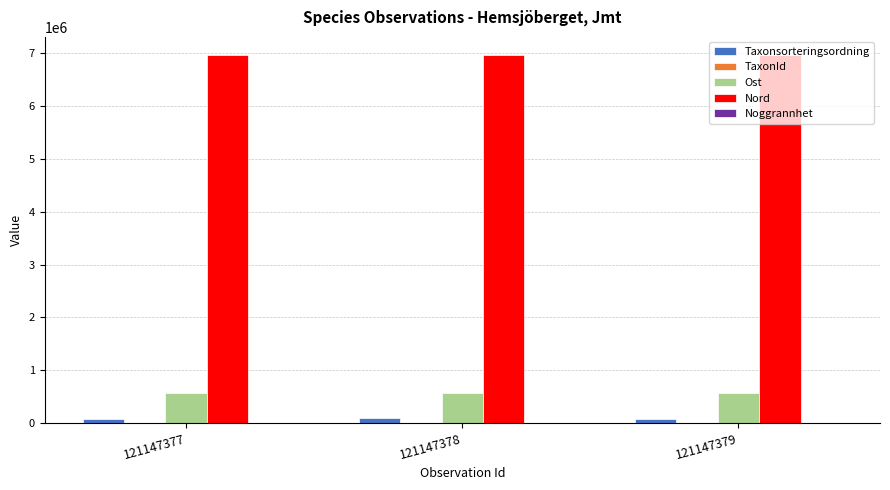

Which series has the largest total across all categories?

Nord